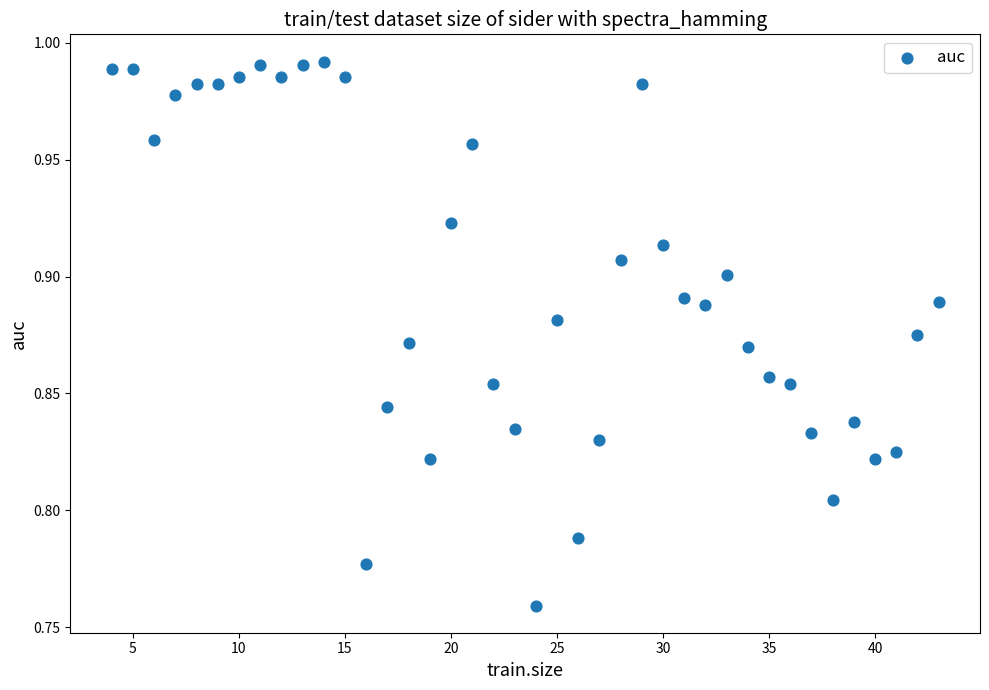

What is the range of X values (max minus min)?

39.0